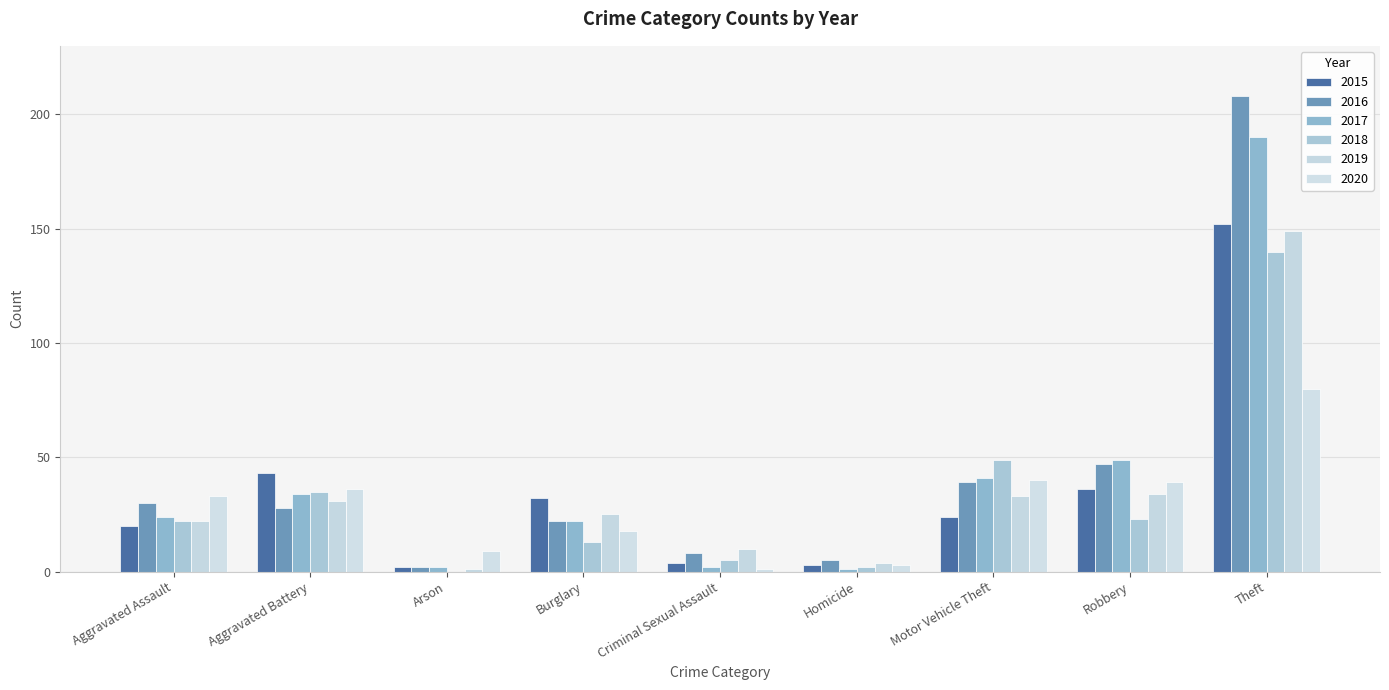

Count the number of categories in the chart.

9